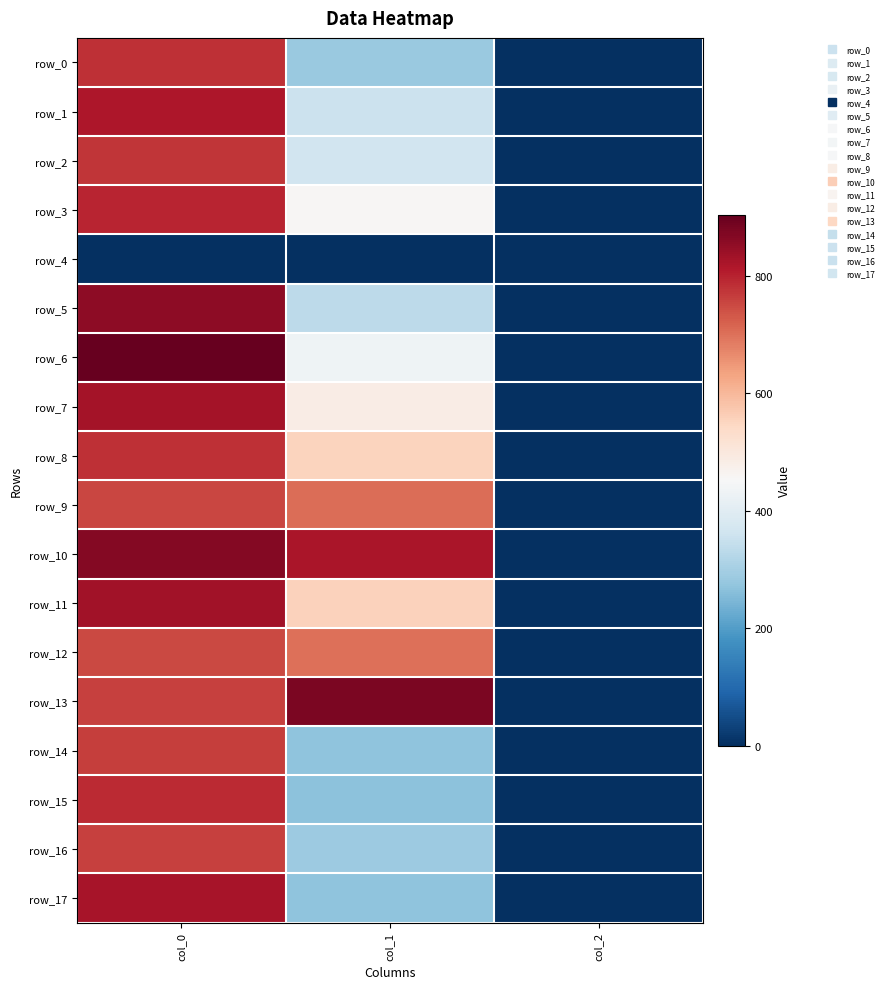

What is the difference between the maximum and minimum values in the row_6 series?

901.3